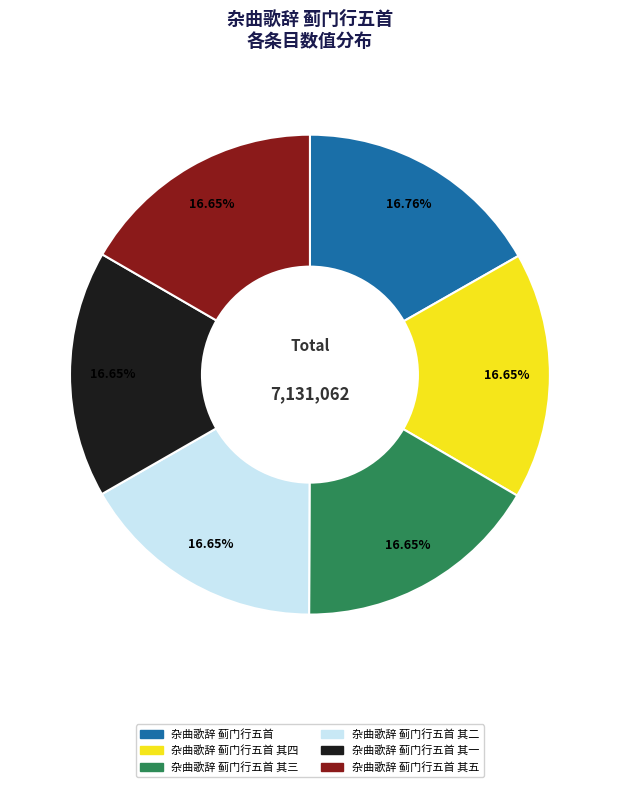

Count the number of slices in the pie.

6